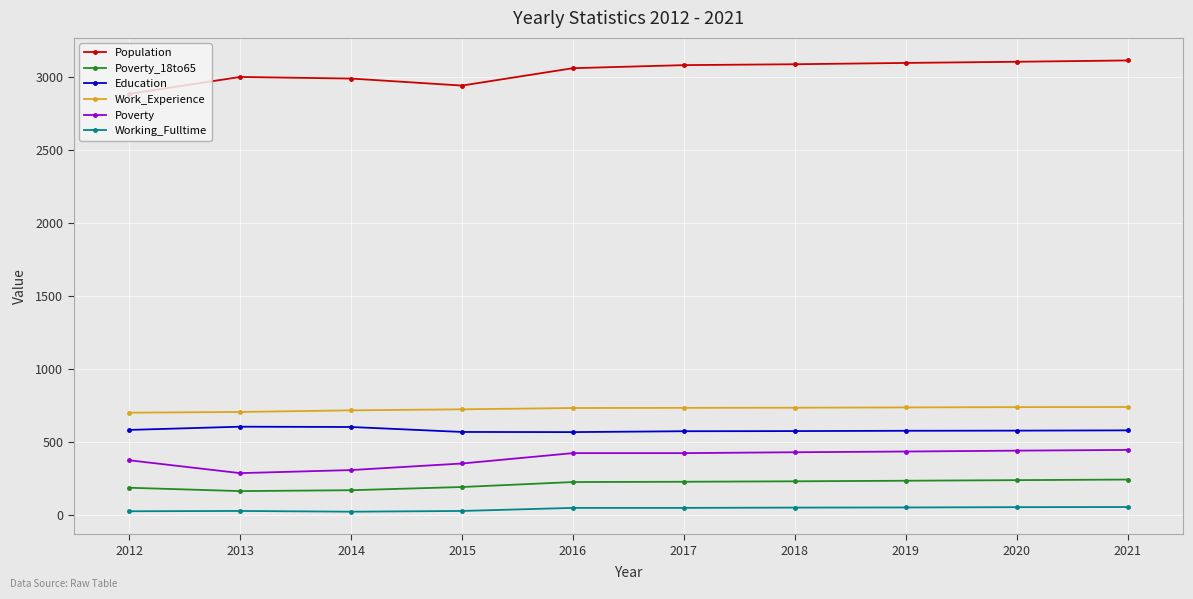

True or false: Work_Experience and Poverty_18to65 cross at least once.

False